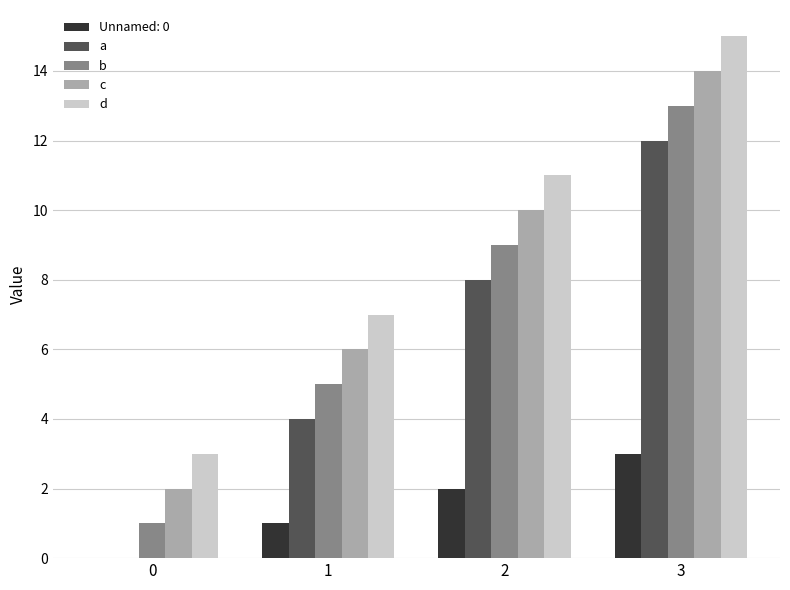

Reading left to right, list all the values displayed in this chart.

Unnamed: 0: 0=0	1=1	2=2	3=3
a: 0=0	1=4	2=8	3=12
b: 0=1	1=5	2=9	3=13
c: 0=2	1=6	2=10	3=14
d: 0=3	1=7	2=11	3=15